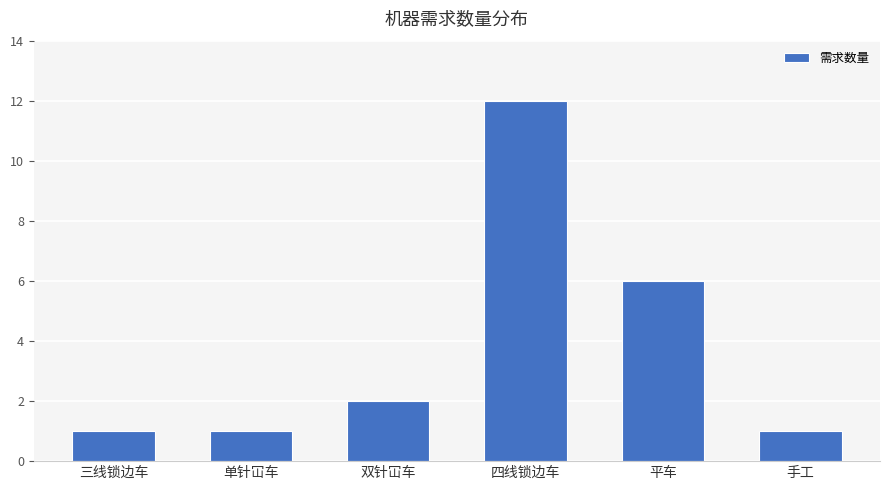

Reading left to right, list all the values displayed in this chart.

1	1	2	12	6	1